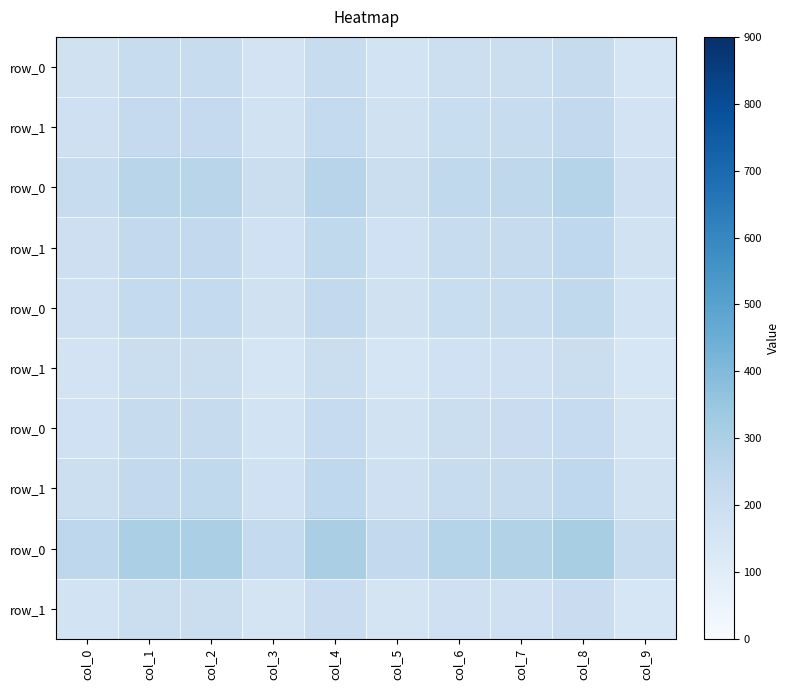

Is it true that row_1 equals 187.2 at col_0?

True